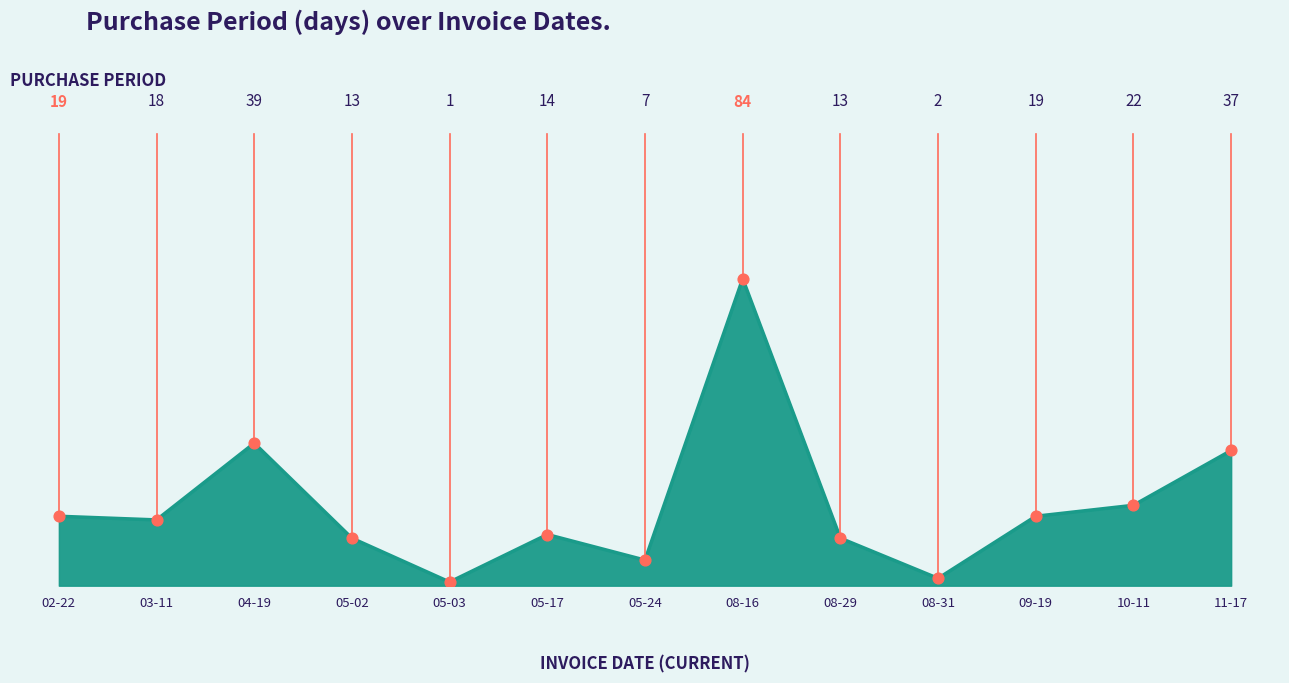

What is the ratio of the value at 08-29 to the value at 05-03?

13.0